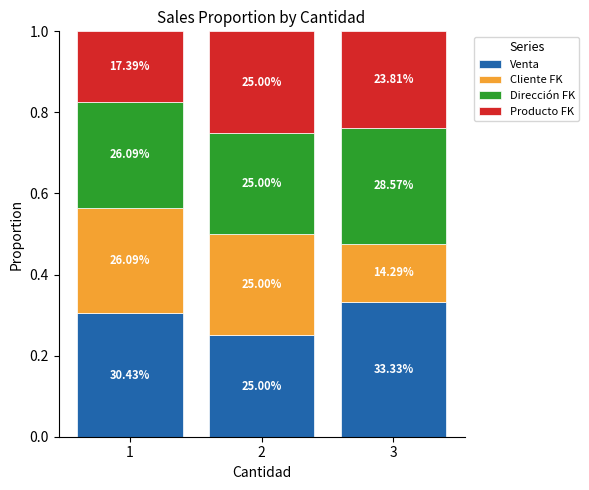

What are all the series names shown in the legend?

Venta, Cliente FK, Dirección FK, Producto FK